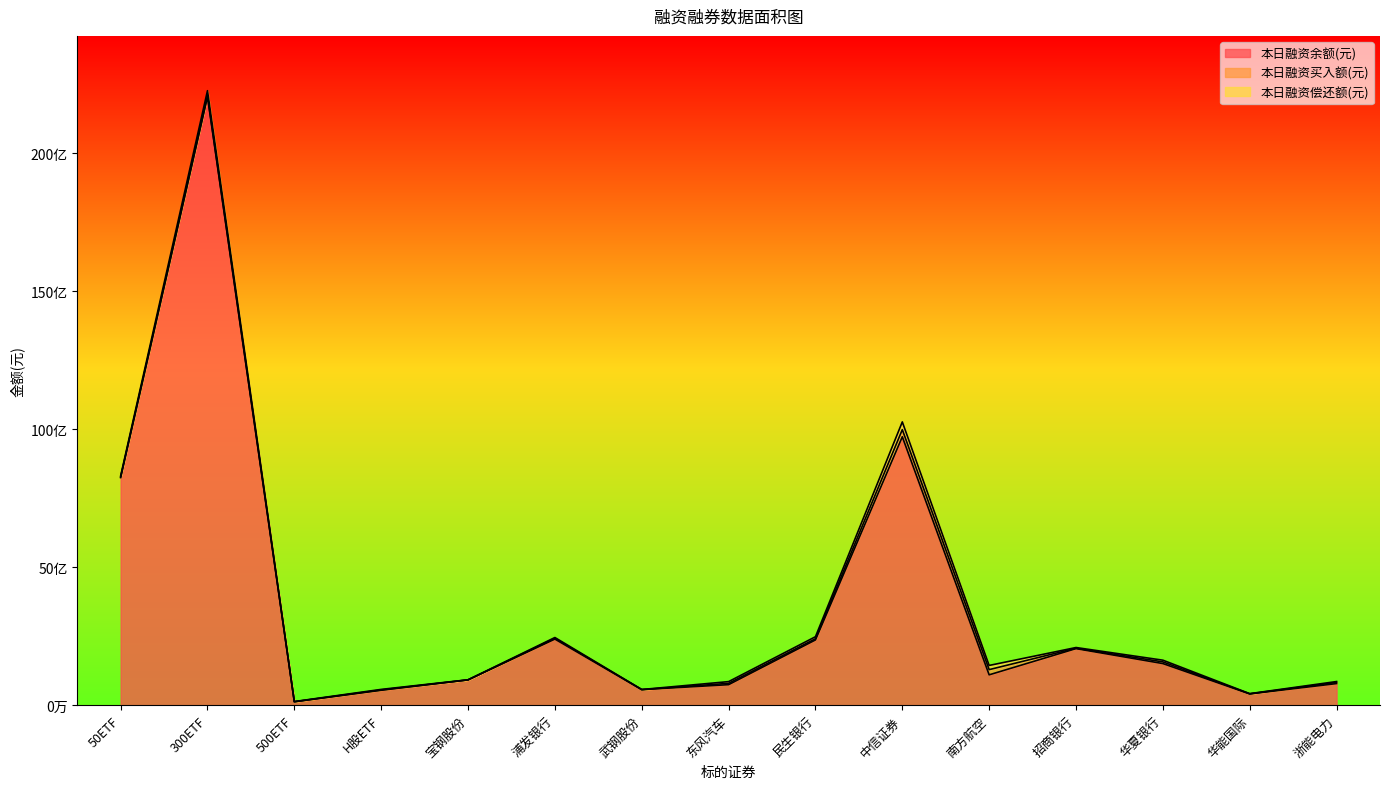

True or false: 本日融资余额(元) and 本日融资买入额(元) cross at least once.

False